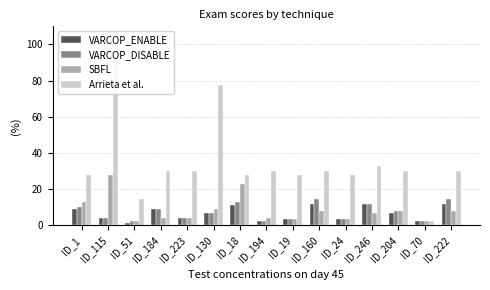

What is the label of the 15th bar from the right?

ID_1